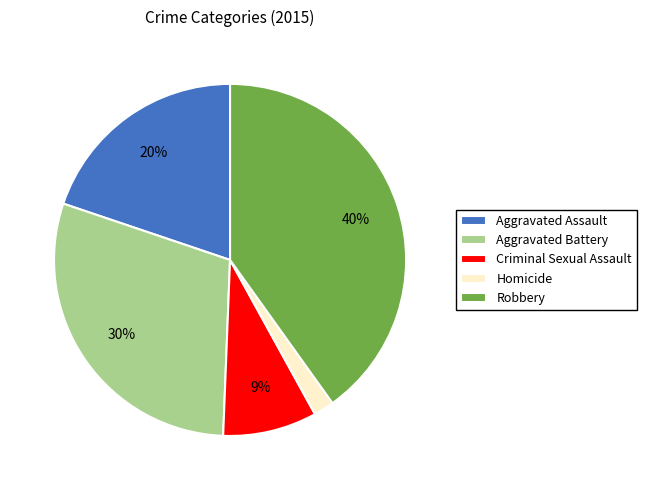

Which has a higher value, Robbery or Aggravated Assault?

Robbery